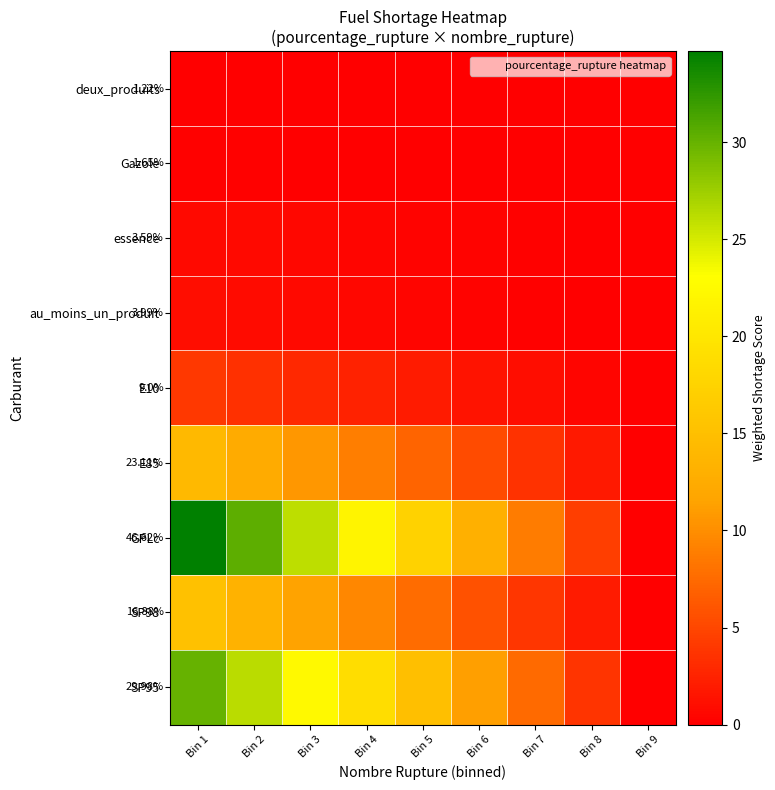

Is the value of SP98 at Bin 8 greater than the value of GPLc at Bin 8?

No